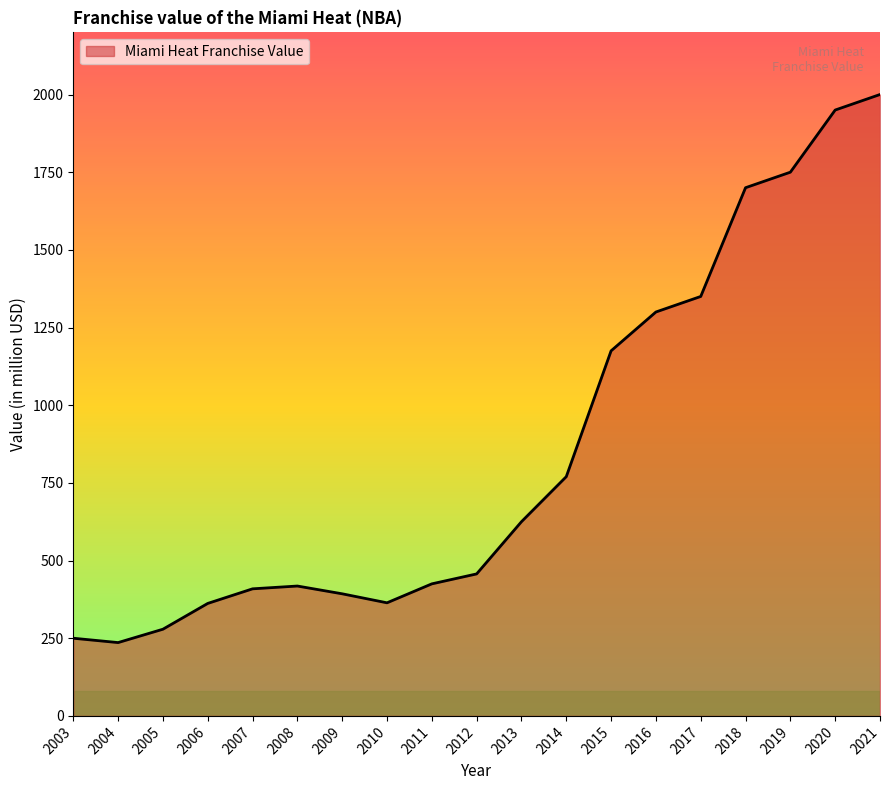

The chart shows a value of 1350 at 2017. True or false?

True